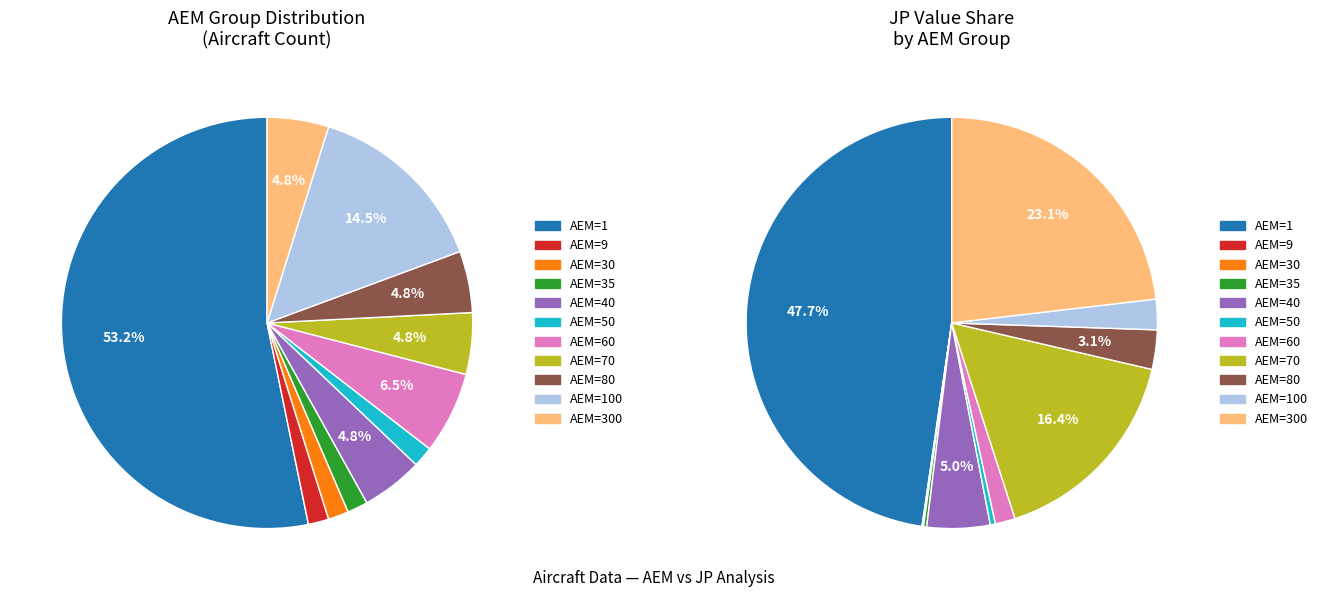

Does 70 account for over 50% of the chart?

No